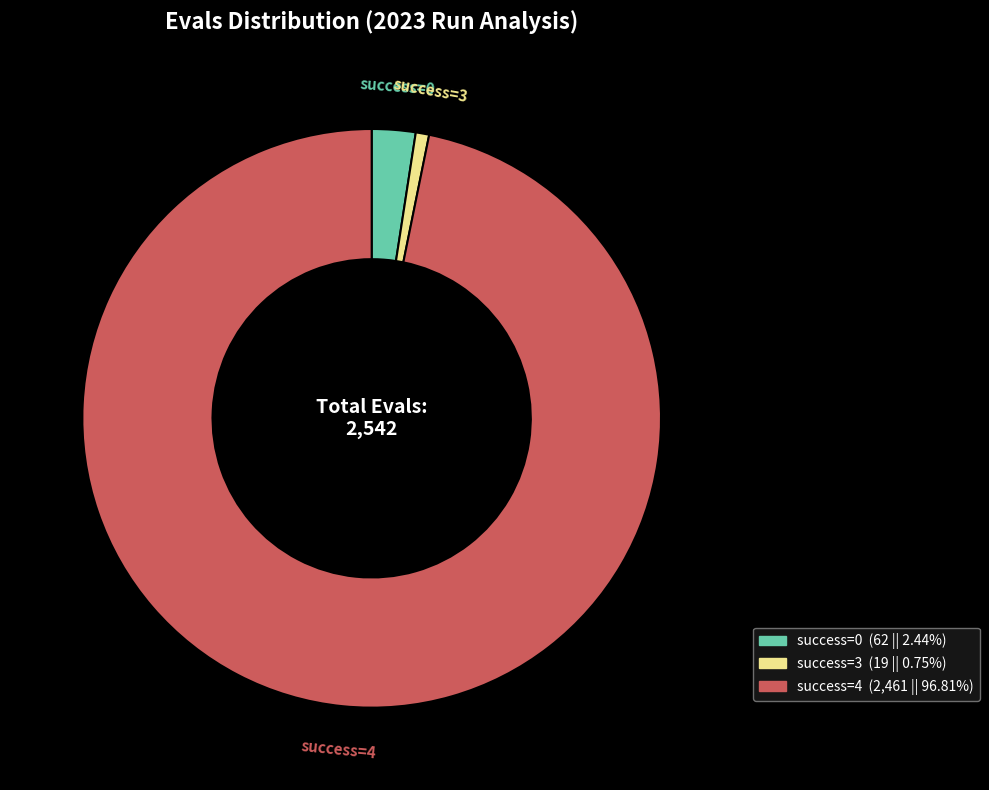

Does any single category account for the majority?

Yes